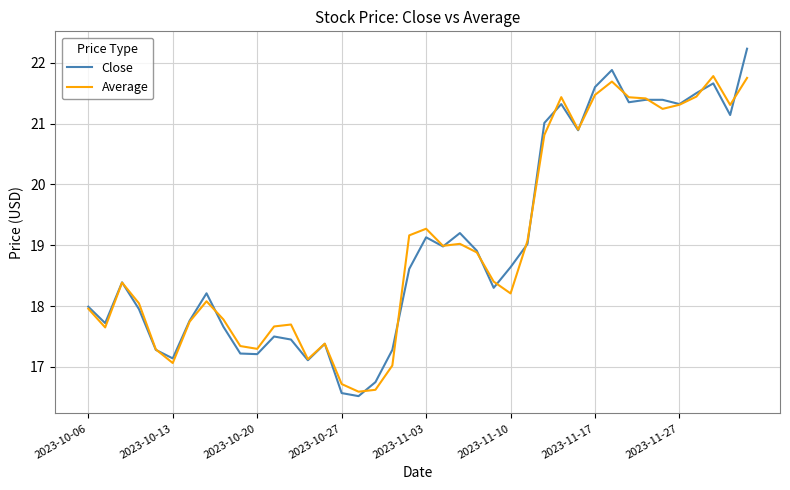

True or false: Close and Average cross at least once.

True